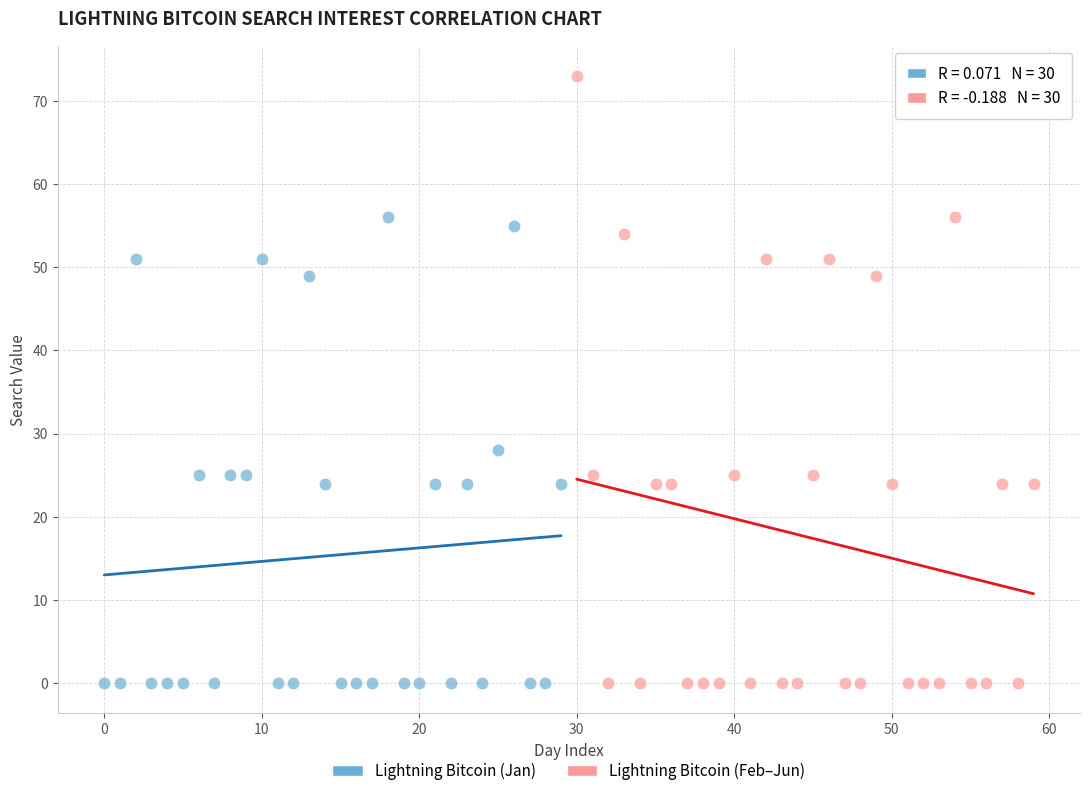

Which series has the largest Y range (max minus min)?

Lightning Bitcoin (Feb–Jun)